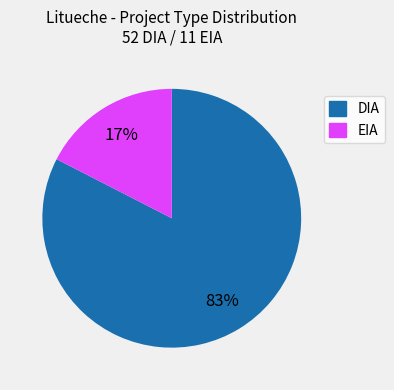

To the nearest percent, what portion does EIA represent?

17%